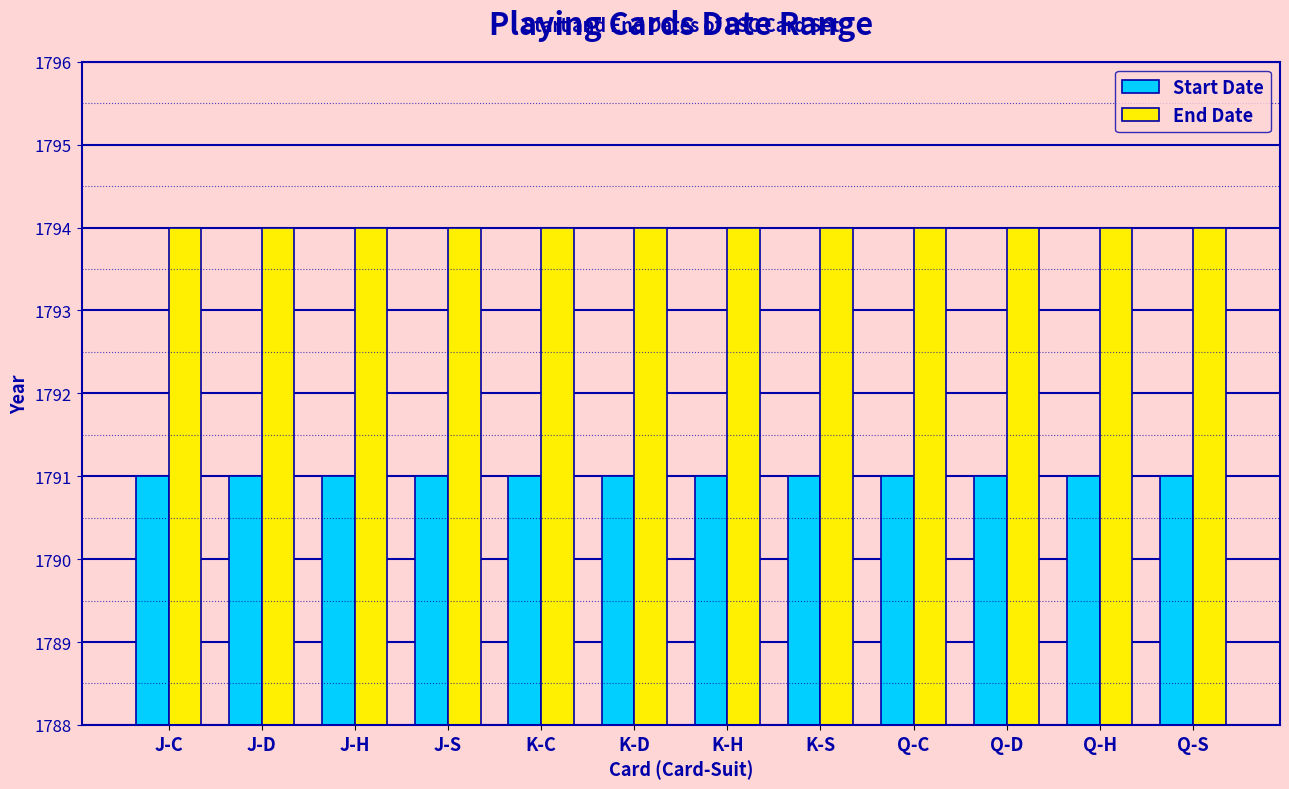

Are the bars grouped side by side (vs. stacked)?

Yes